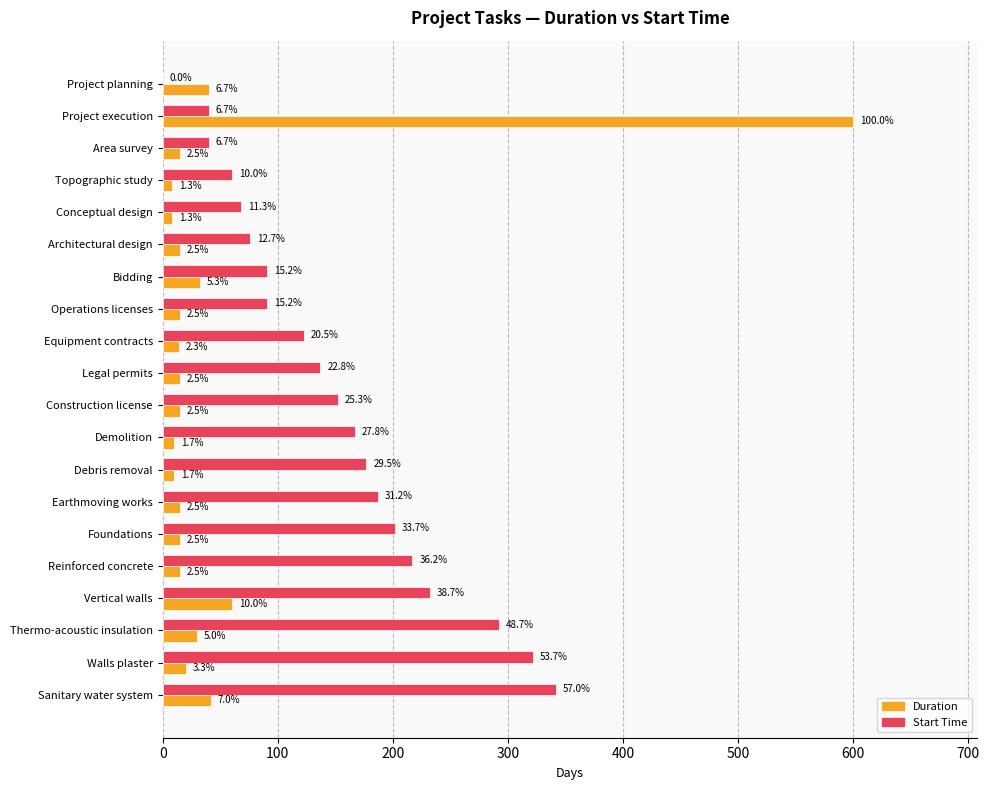

What are all the series names shown in the legend?

Duration, Start Time